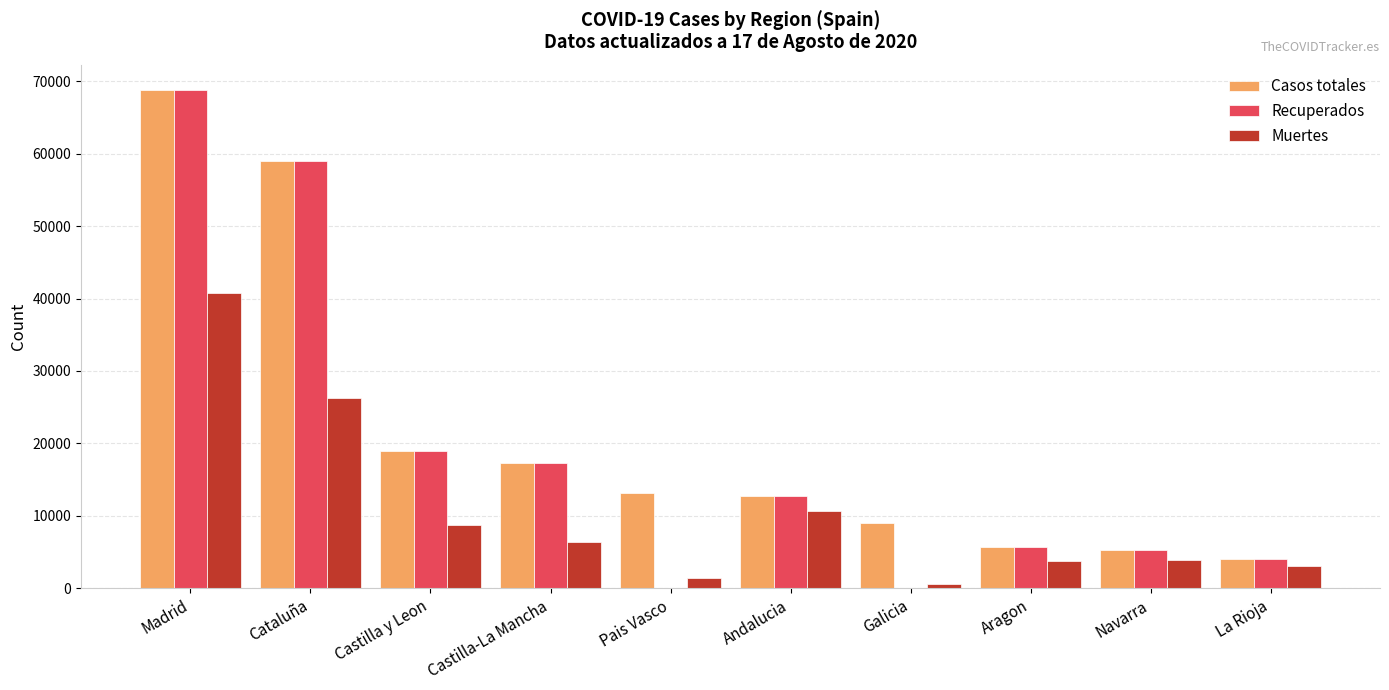

Where is Casos totales nearest to the value 36451?

Castilla y Leon